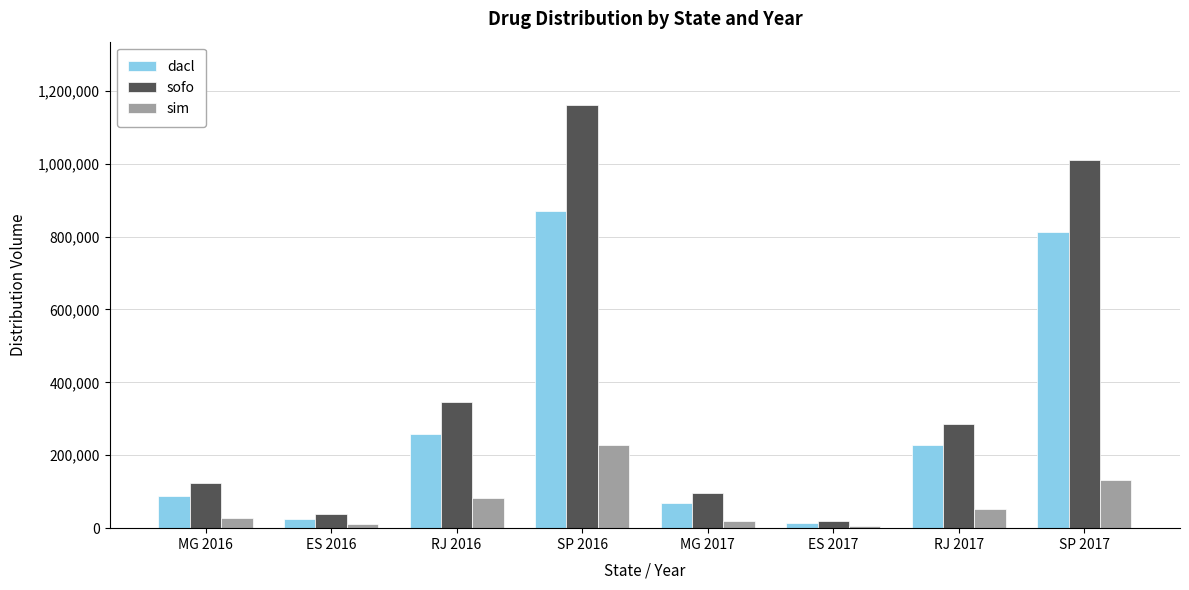

What is the difference between the second highest and minimum values in the sofo series?

988156